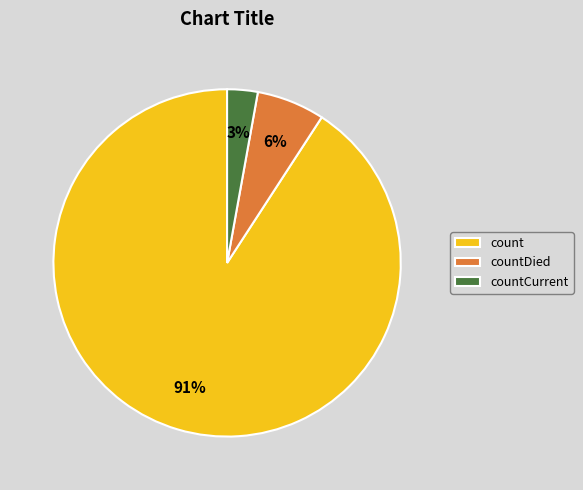

Count the number of slices in the pie.

3